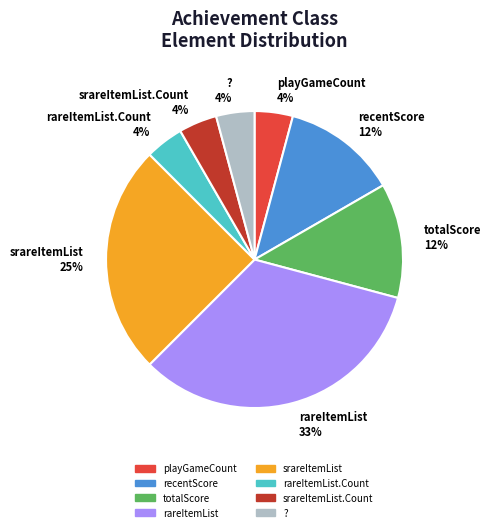

Between totalScore and ?, which is larger?

totalScore